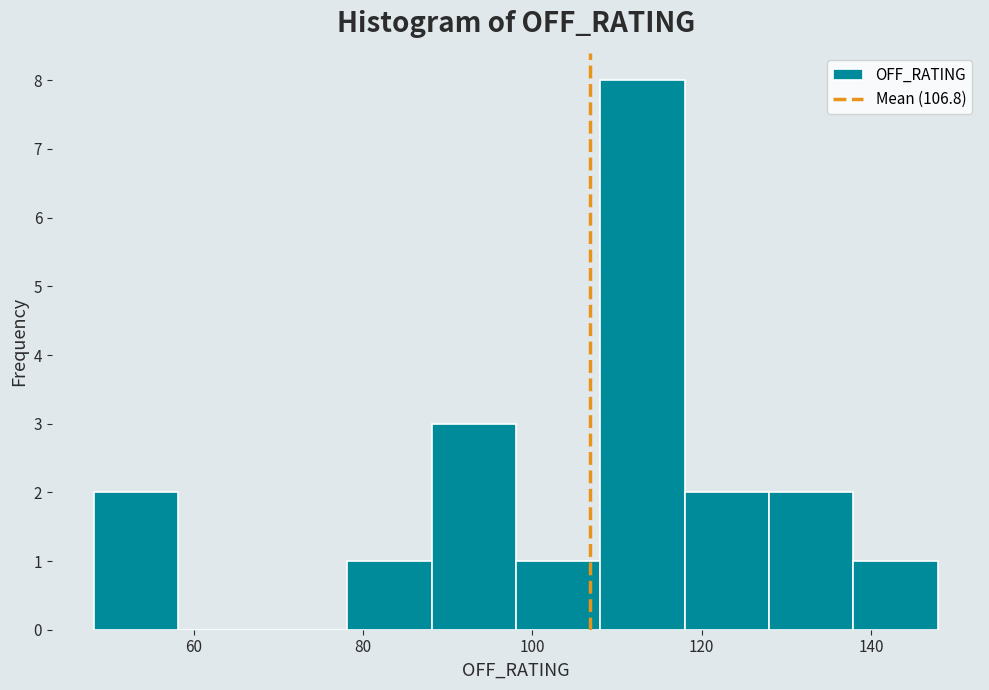

What is the height of the bar covering 118 to 128 on the x-axis? Neither the bar edges nor the heights are printed on the chart, so give them approximately, as read against the axes.

2